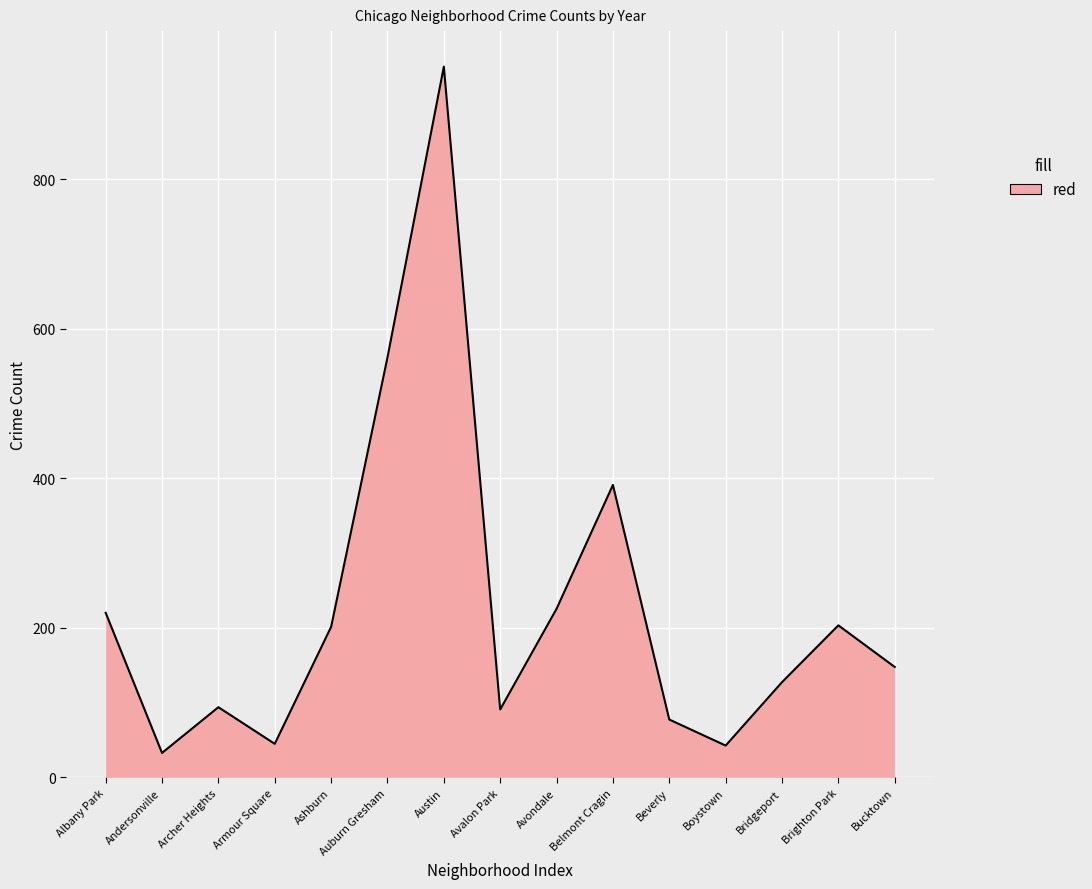

Approximately how many times larger is the value at Bridgeport compared to Andersonville?

3.9